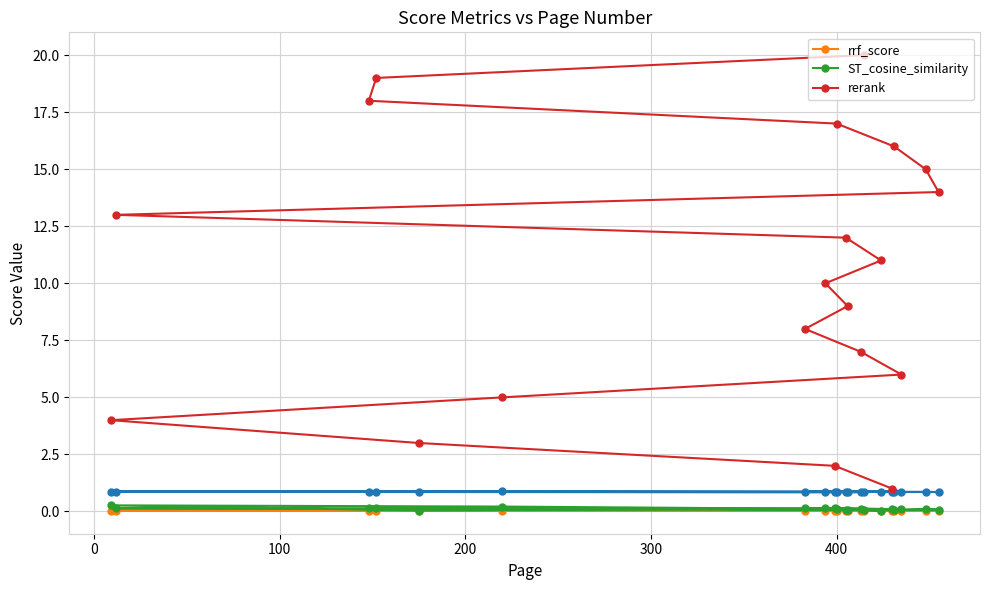

How many values in the rerank series are below 11?

10